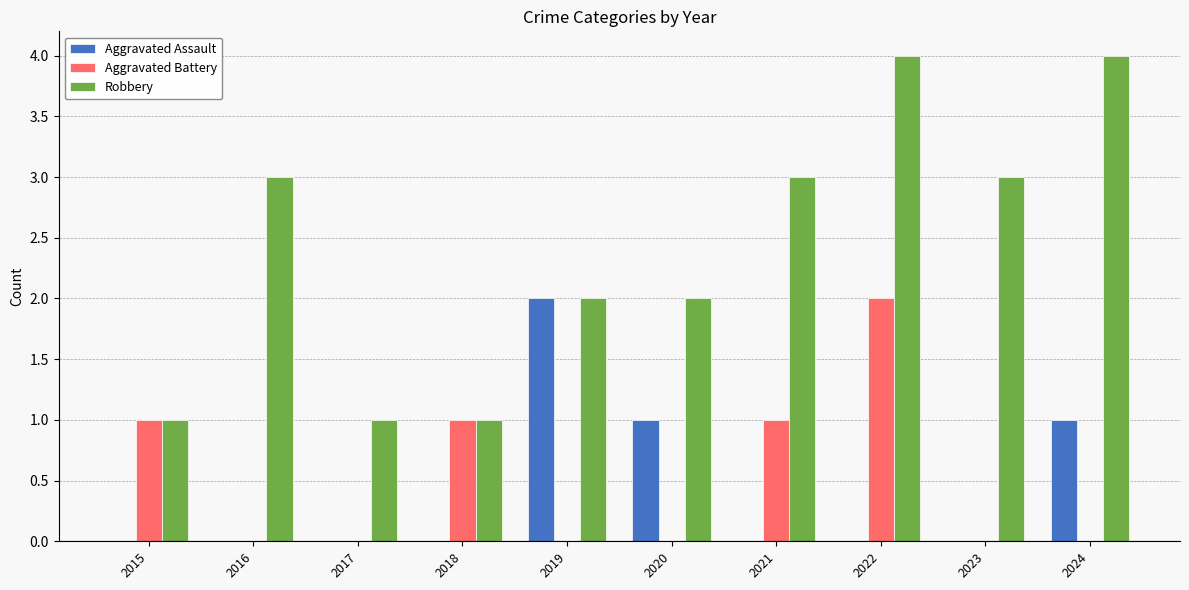

What is the total value across all series at 2024?

5